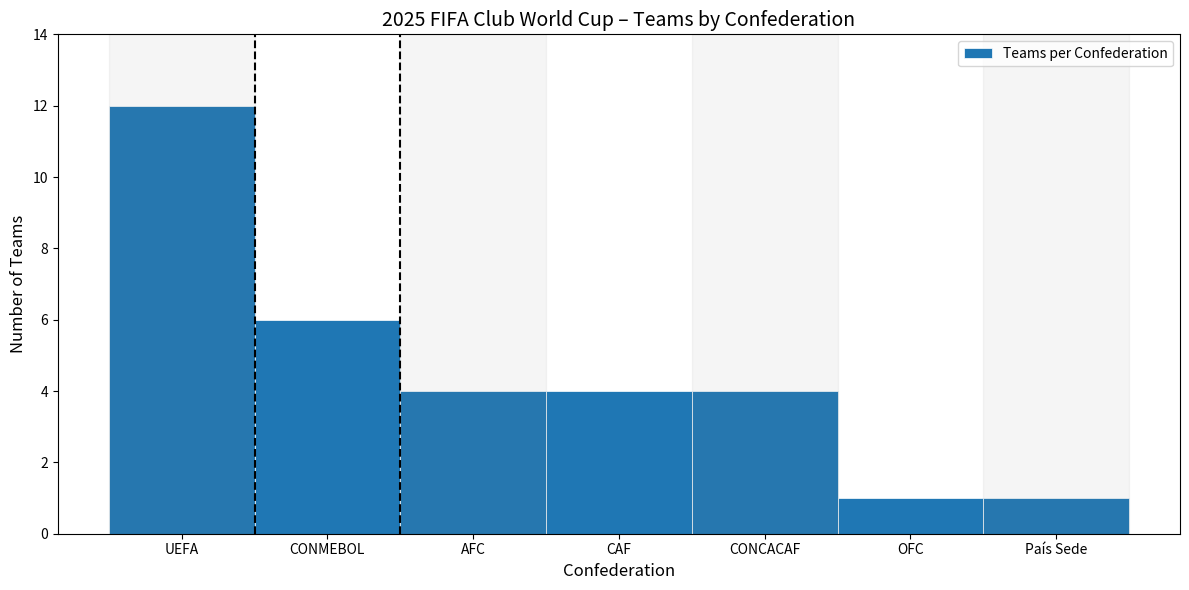

Reading left to right, transcribe all the data shown in this chart.

12	6	4	4	4	1	1